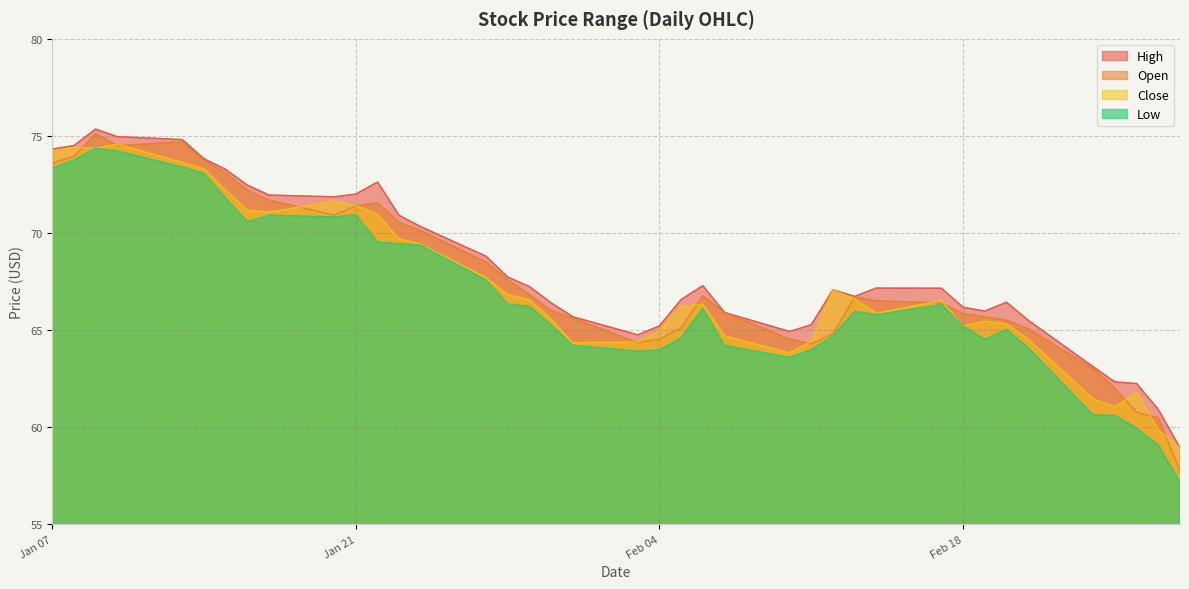

What is the minimum value shown in the chart?

57.2